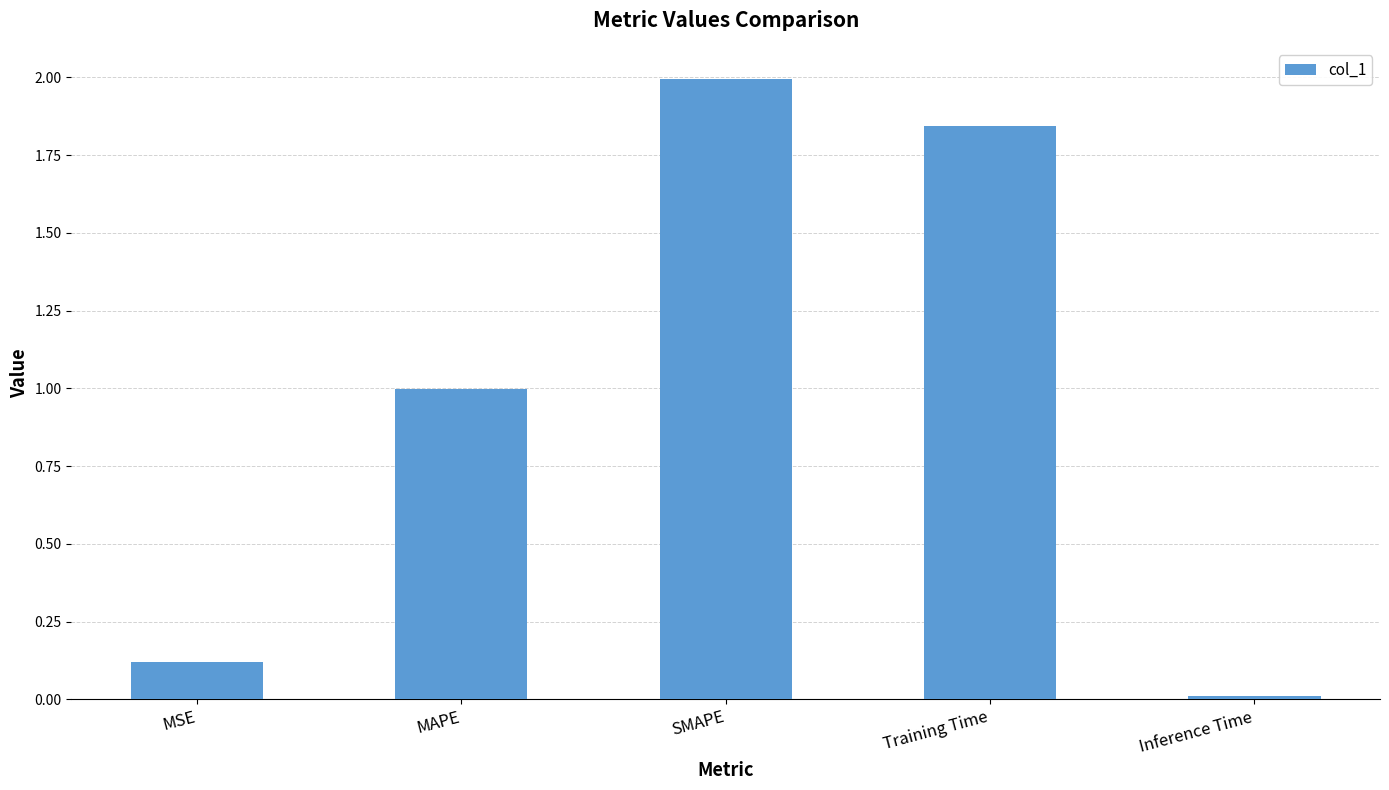

The value at MAPE is 1.0. True or false?

True